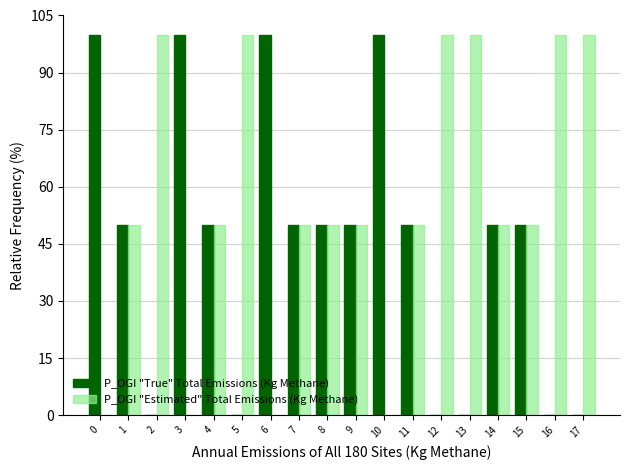

What is the maximum value for P_OGI "Estimated" Total Emissions (Kg Methane)?

100